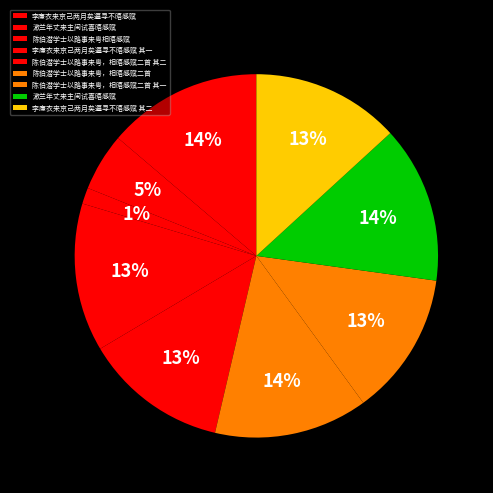

How many segments does this pie chart have?

9